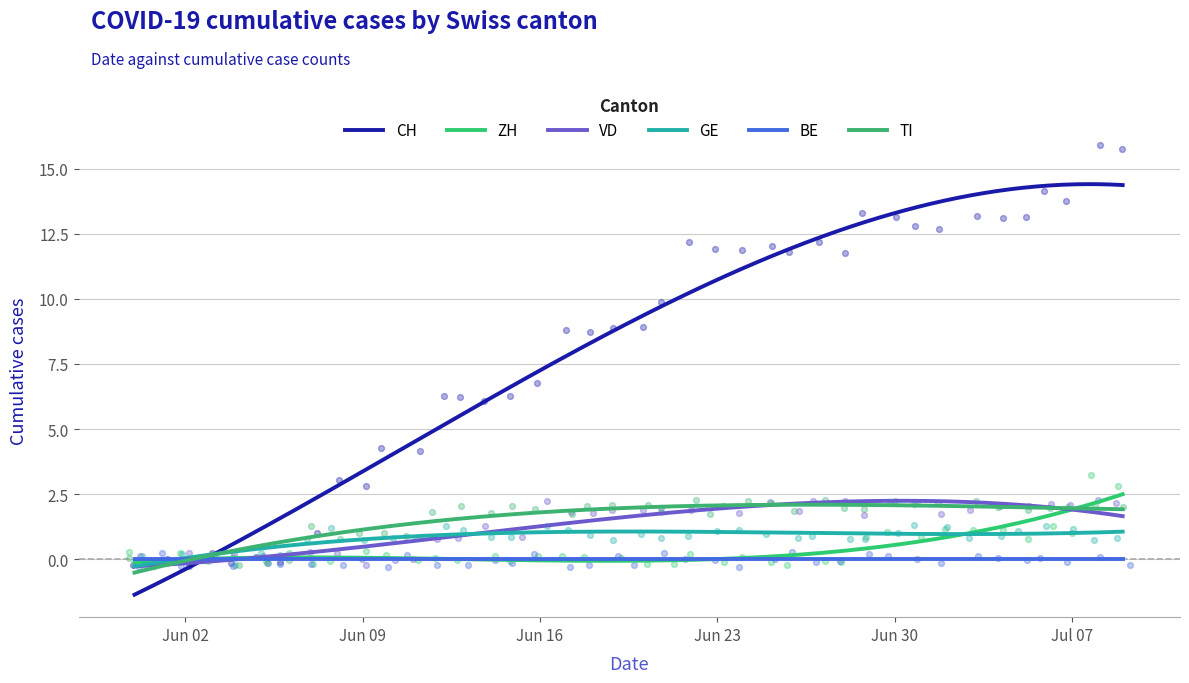

Which series has the largest total across all categories?

CH